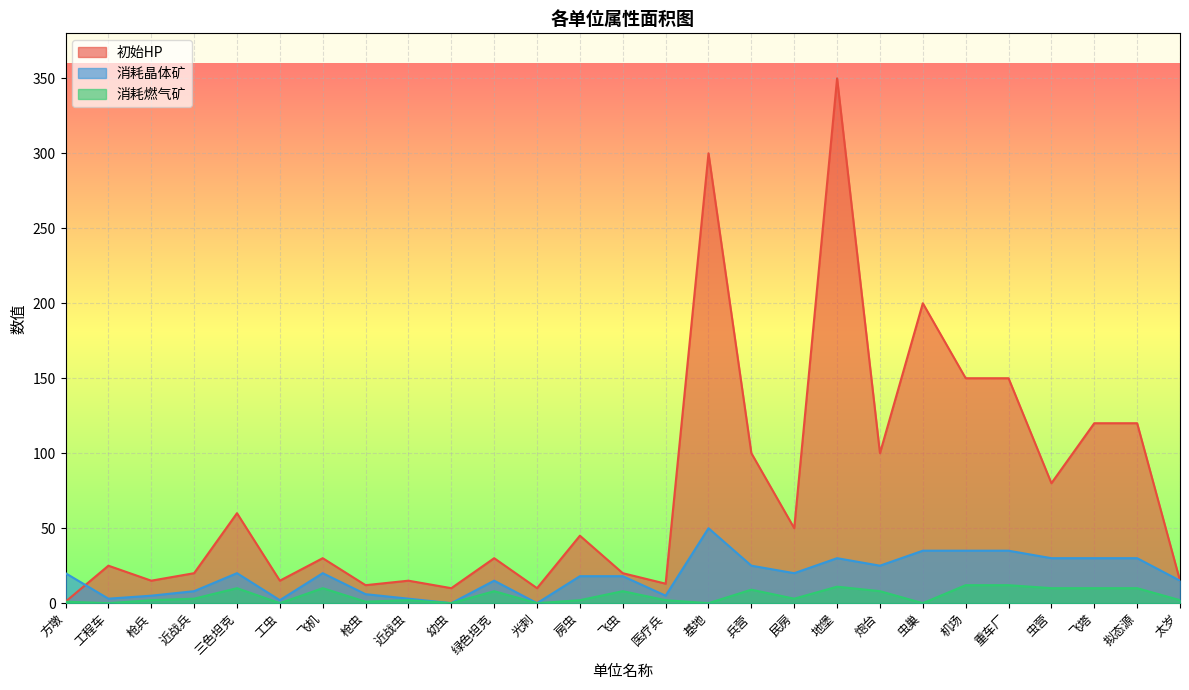

Count the number of data series in this chart.

3